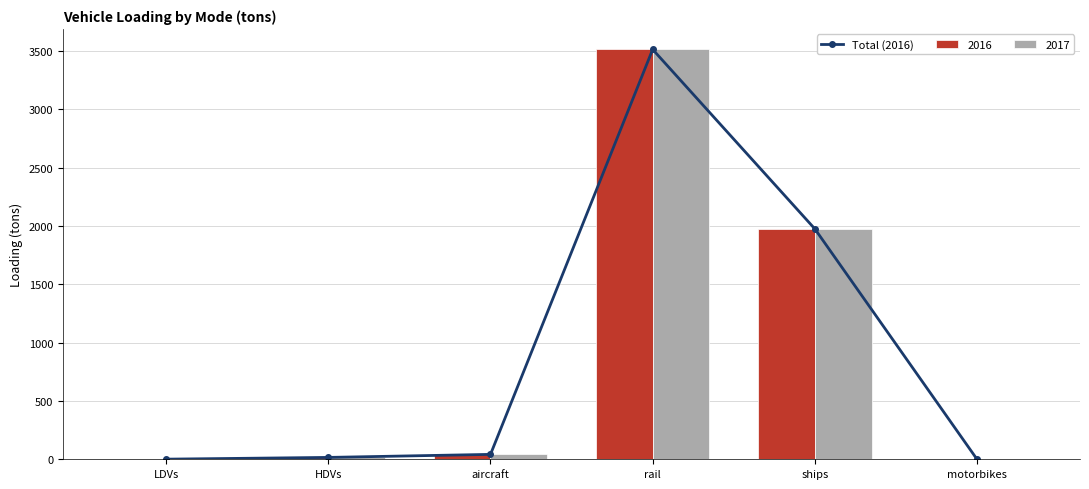

What position from the left is HDVs?

2